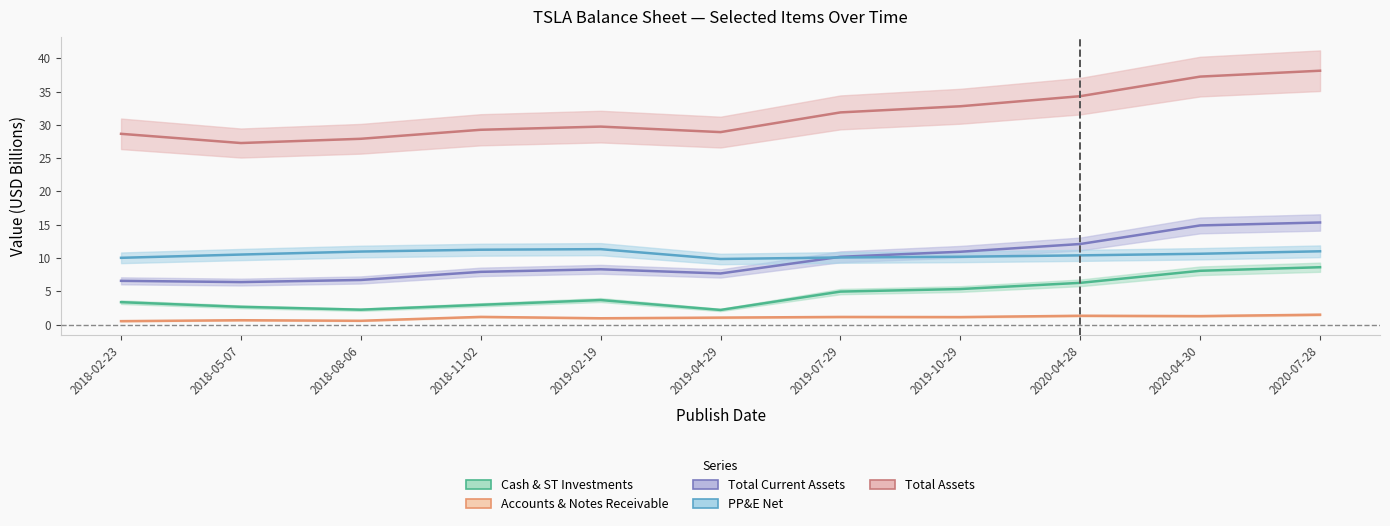

Reading left to right, list all the values displayed in this chart.

Cash & ST Investments: 2018-02-23=3.4	2018-05-07=2.7	2018-08-06=2.2	2018-11-02=3.0	2019-02-19=3.7	2019-04-29=2.2	2019-07-29=5.0	2019-10-29=5.3	2020-04-28=6.3	2020-04-30=8.1	2020-07-28=8.6
Accounts & Notes Receivable: 2018-02-23=0.5	2018-05-07=0.7	2018-08-06=0.6	2018-11-02=1.2	2019-02-19=0.9	2019-04-29=1.0	2019-07-29=1.1	2019-10-29=1.1	2020-04-28=1.3	2020-04-30=1.3	2020-07-28=1.5
Total Current Assets: 2018-02-23=6.6	2018-05-07=6.4	2018-08-06=6.7	2018-11-02=7.9	2019-02-19=8.3	2019-04-29=7.7	2019-07-29=10.2	2019-10-29=10.9	2020-04-28=12.1	2020-04-30=14.9	2020-07-28=15.3
PP&E Net: 2018-02-23=10.0	2018-05-07=10.5	2018-08-06=11.0	2018-11-02=11.2	2019-02-19=11.3	2019-04-29=9.9	2019-07-29=10.1	2019-10-29=10.2	2020-04-28=10.4	2020-04-30=10.6	2020-07-28=11.0
Total Assets: 2018-02-23=28.7	2018-05-07=27.3	2018-08-06=27.9	2018-11-02=29.3	2019-02-19=29.7	2019-04-29=28.9	2019-07-29=31.9	2019-10-29=32.8	2020-04-28=34.3	2020-04-30=37.2	2020-07-28=38.1